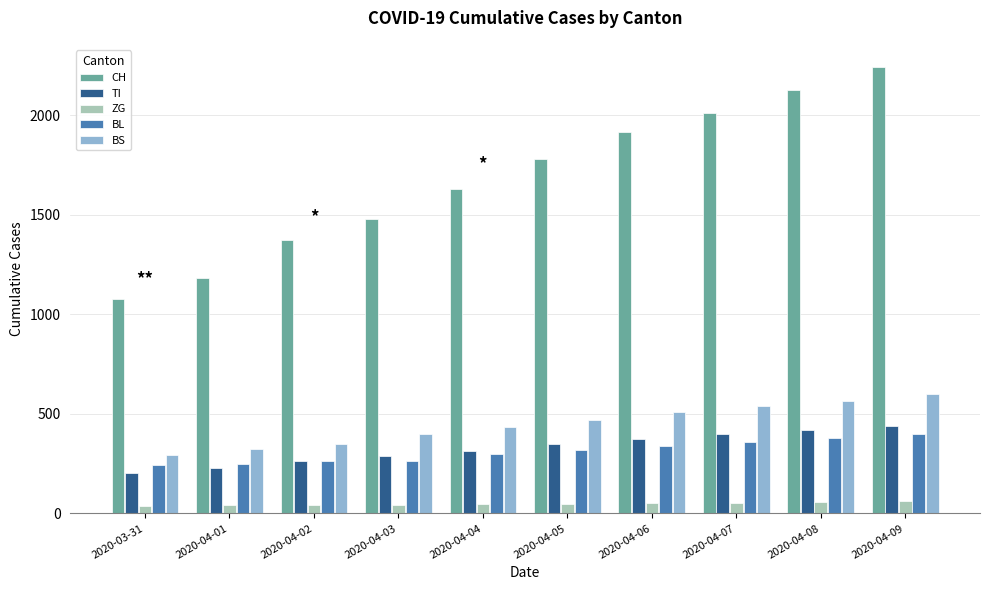

How many groups of bars are there?

10